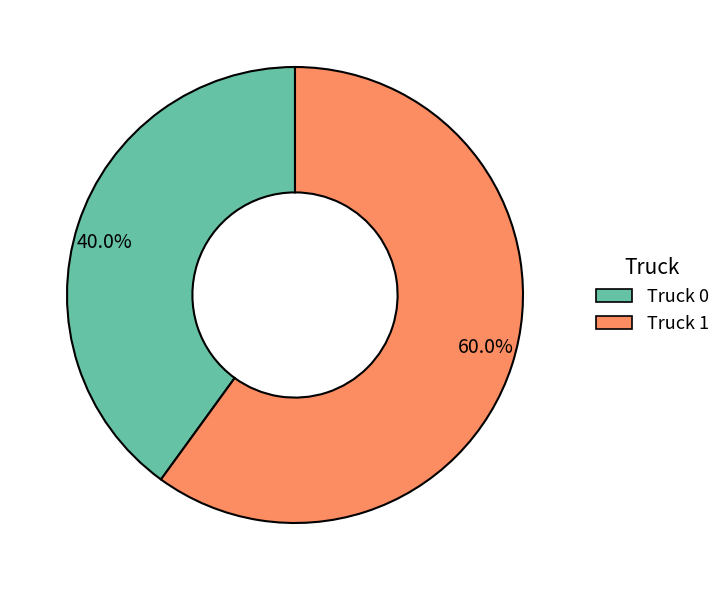

What is the ratio of the value at 40.0% to the value at 60.0%?

0.7